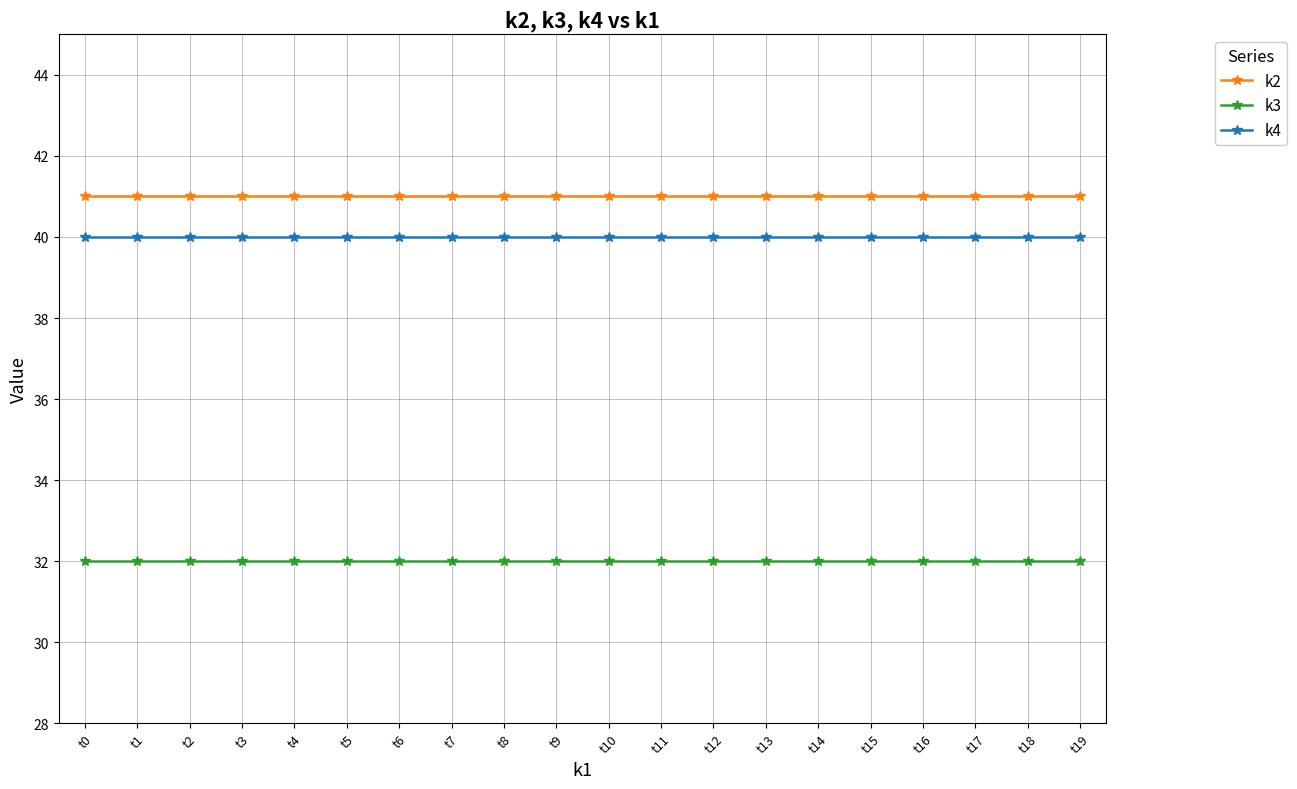

Read the k4 value at t6.

40